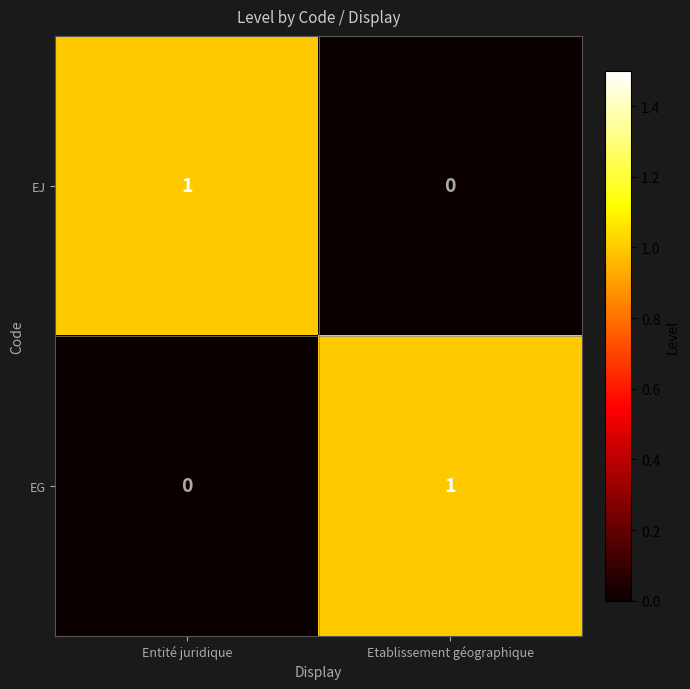

Reading left to right, list all the values displayed in this chart.

EJ: Entité juridique=1	Etablissement géographique=0
EG: Entité juridique=0	Etablissement géographique=1